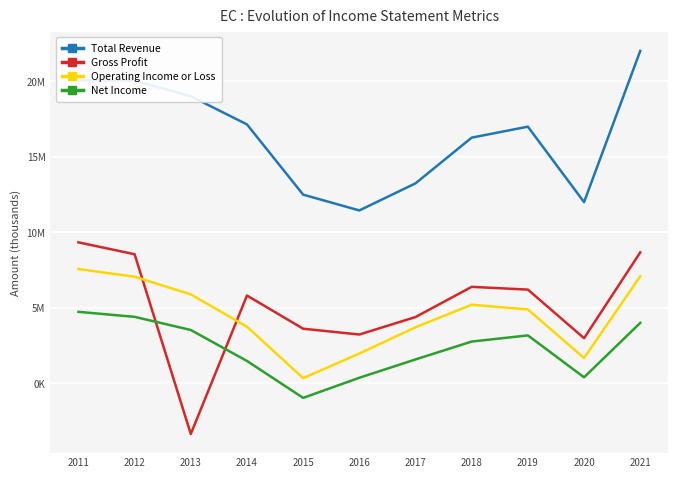

Is this an area chart (filled region under the line)?

No